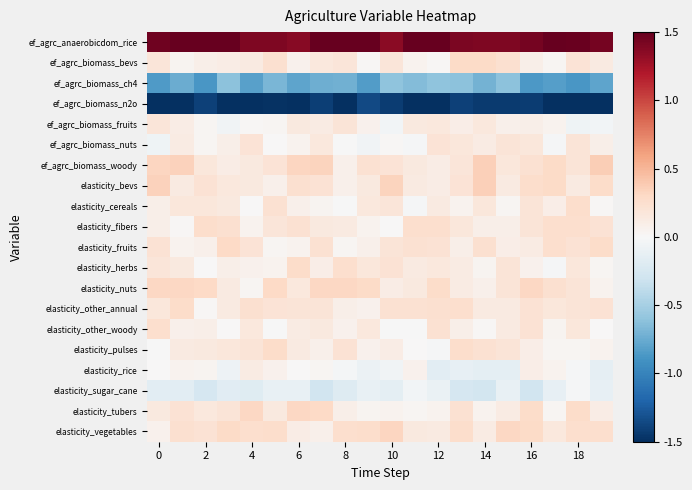

At how many categories does at least one series exceed 0?

20